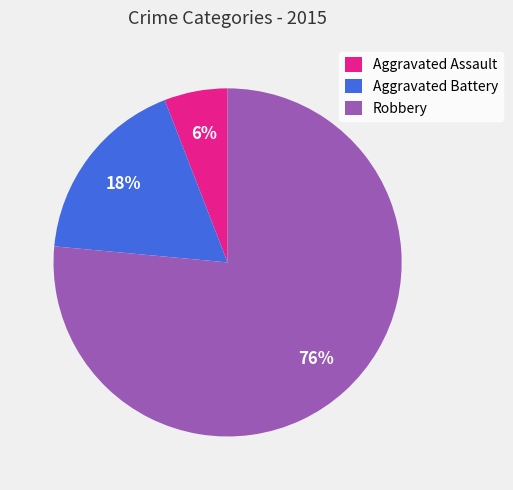

True or false: Aggravated Assault accounts for 1% of the total.

False